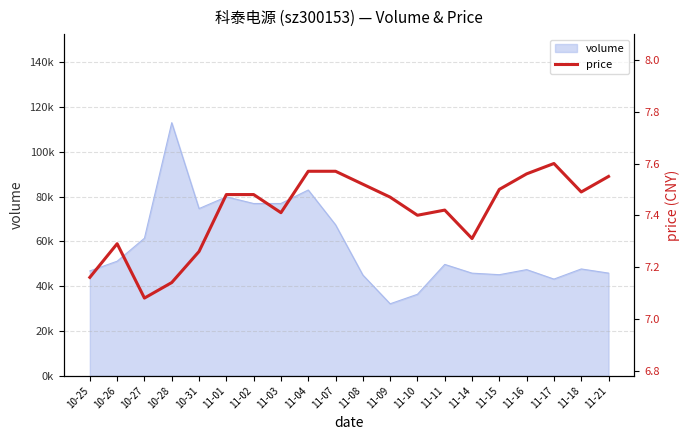

Between 11-04 and 11-15, which is larger?

11-04